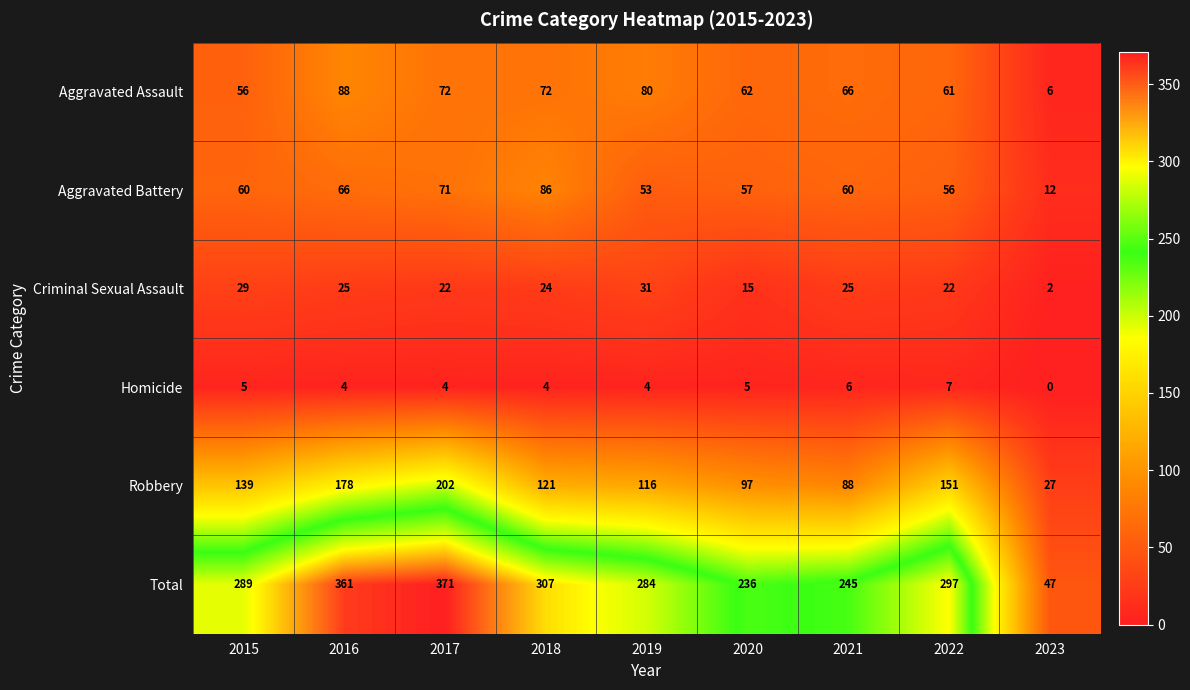

How many categories are shown in the chart?

9